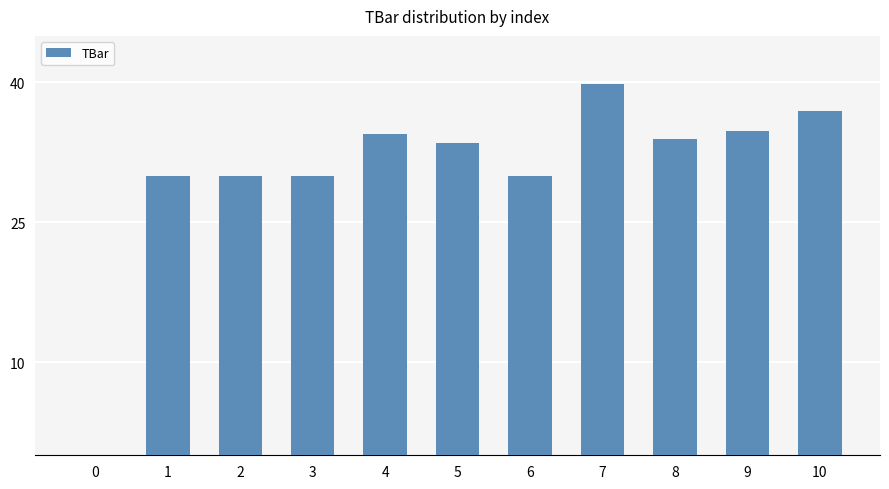

Reading left to right, transcribe all the data shown in this chart.

0=0.0	1=30.0	2=30.0	3=30.0	4=34.5	5=33.6	6=30.0	7=39.8	8=34.0	9=34.8	10=36.9